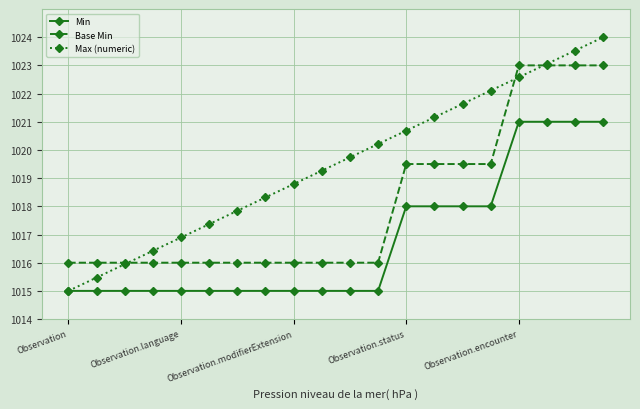

What is the value of the Base Min point at the 18th from the left?

1023.0